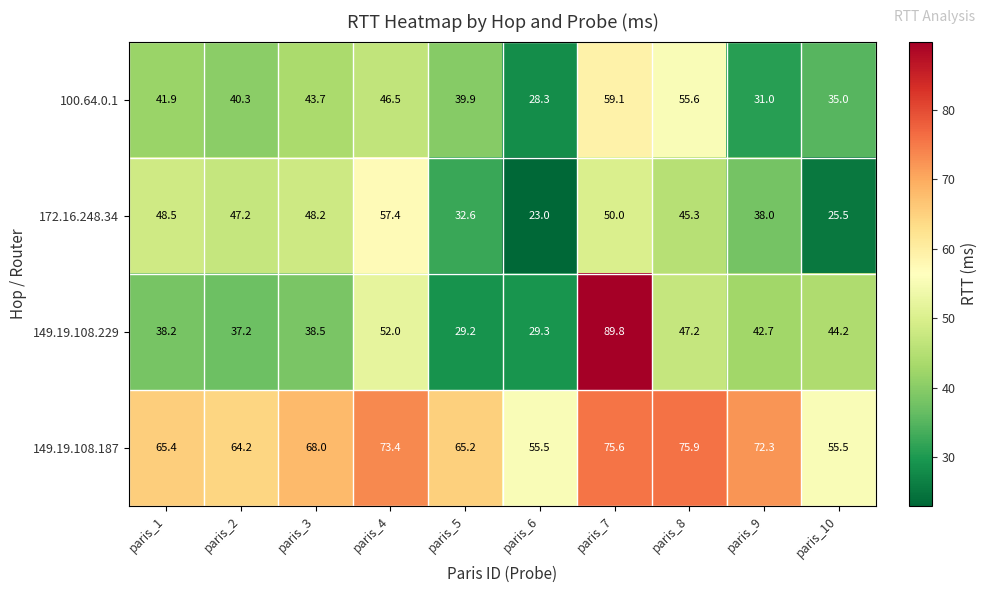

Where is 100.64.0.1 nearest to the value 43?

paris_3